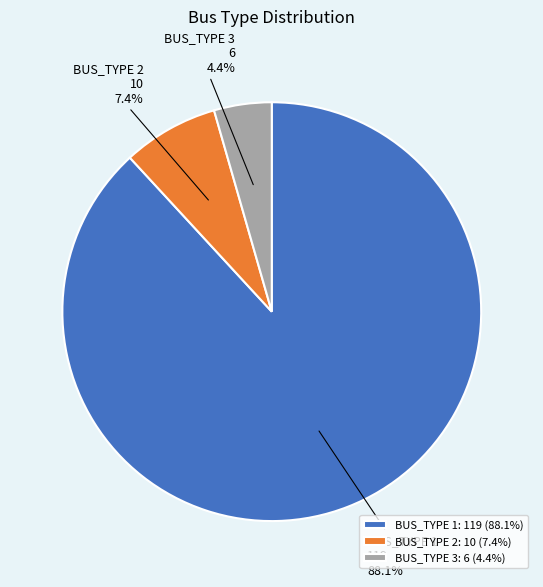

What is the largest slice in the pie chart?

BUS_TYPE 1